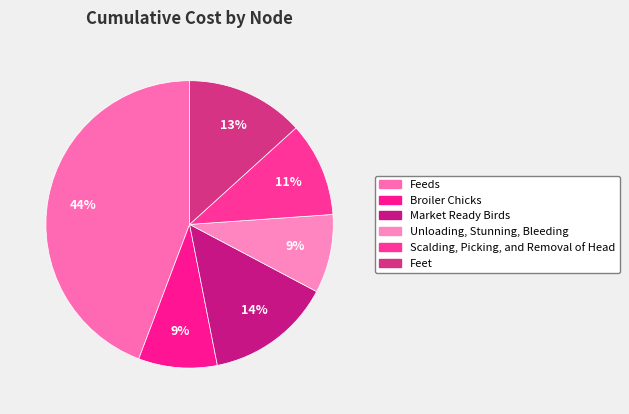

What is the largest slice in the pie chart?

Feeds